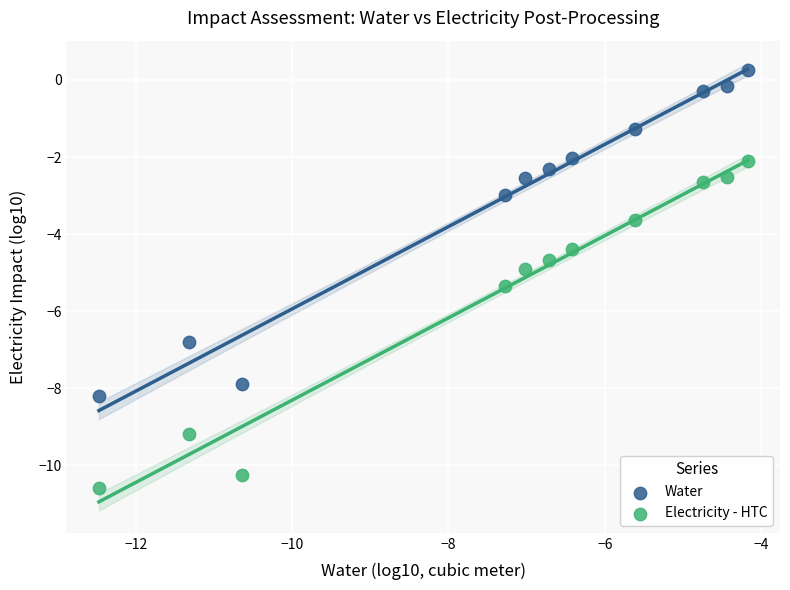

What is the X range (max minus min) for the scatter plot?

8.3